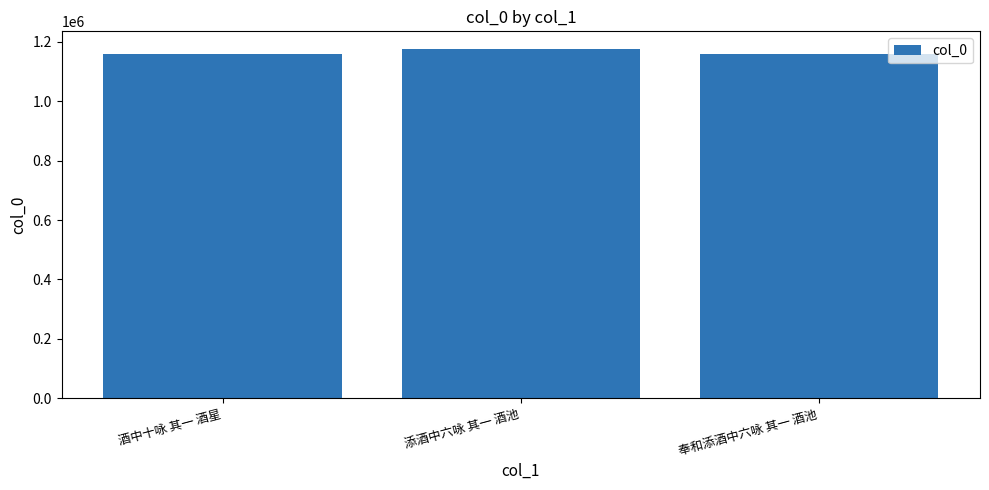

What is the approximate value at 添酒中六咏 其一 酒池?

1176661